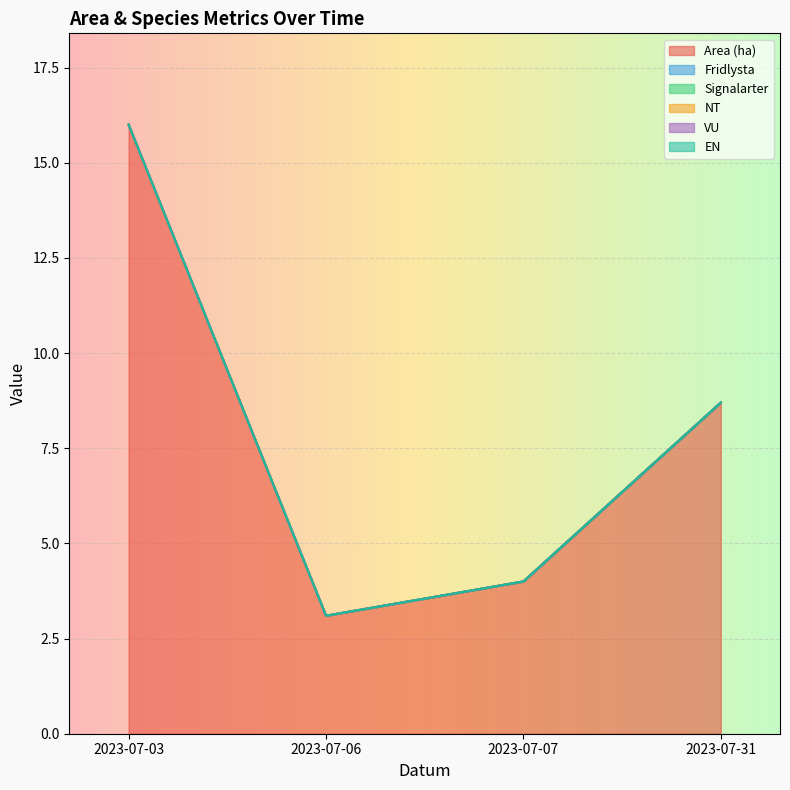

In Area (ha), how many points are lower than both neighbors (excluding endpoints)?

1